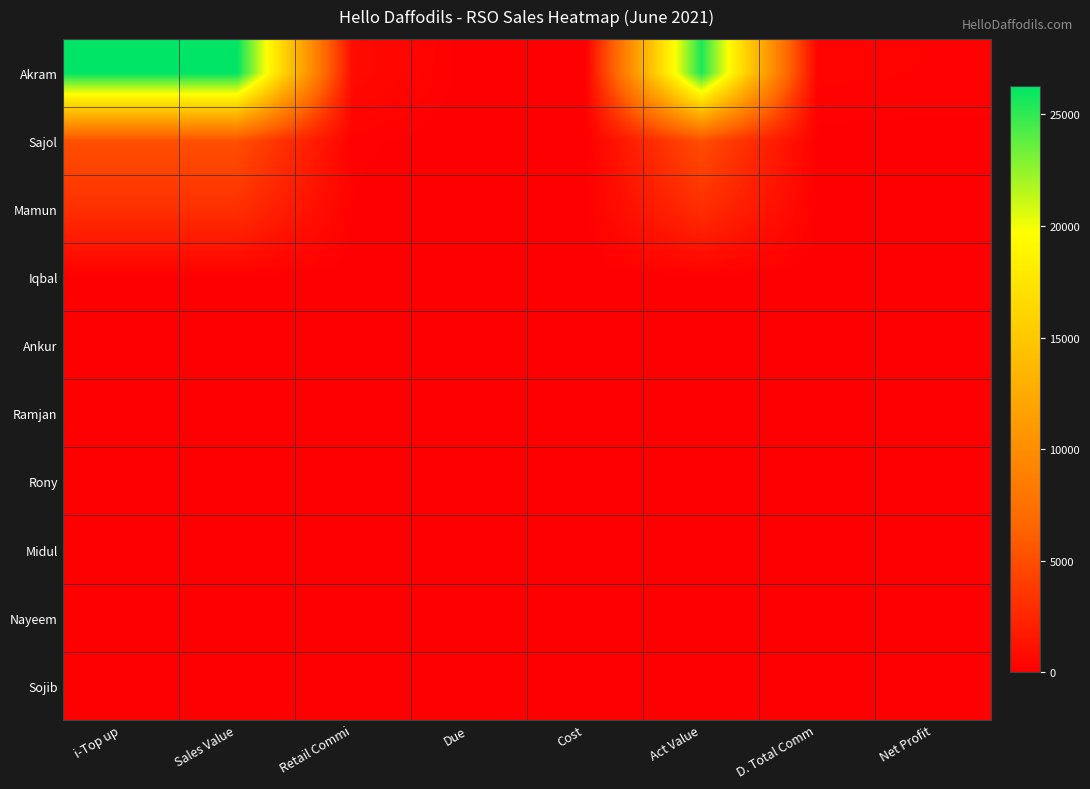

List the series in order of their peak value, highest first.

Akram, Sajol, Mamun, Iqbal, Ankur, Ramjan, Rony, Midul, Nayeem, Sojib